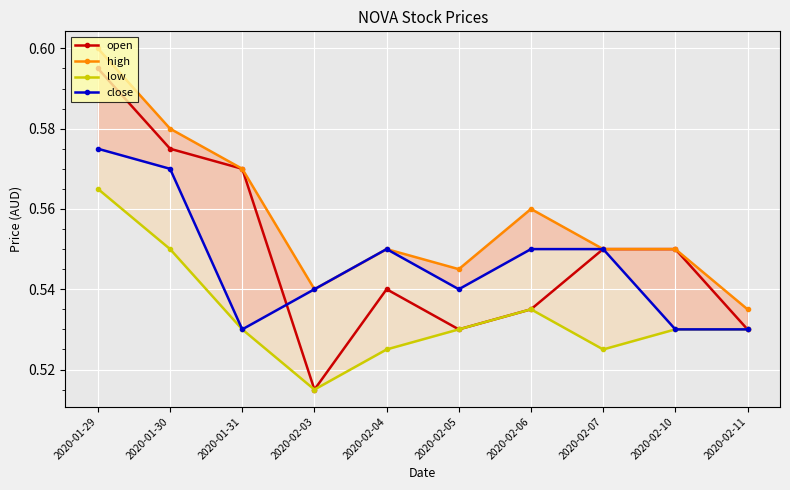

Reading right to left, list all the values displayed in this chart.

open: 2020-02-11=0.5	2020-02-10=0.6	2020-02-07=0.6	2020-02-06=0.5	2020-02-05=0.5	2020-02-04=0.5	2020-02-03=0.5	2020-01-31=0.6	2020-01-30=0.6	2020-01-29=0.6
high: 2020-02-11=0.5	2020-02-10=0.6	2020-02-07=0.6	2020-02-06=0.6	2020-02-05=0.5	2020-02-04=0.6	2020-02-03=0.5	2020-01-31=0.6	2020-01-30=0.6	2020-01-29=0.6
low: 2020-02-11=0.5	2020-02-10=0.5	2020-02-07=0.5	2020-02-06=0.5	2020-02-05=0.5	2020-02-04=0.5	2020-02-03=0.5	2020-01-31=0.5	2020-01-30=0.6	2020-01-29=0.6
close: 2020-02-11=0.5	2020-02-10=0.5	2020-02-07=0.6	2020-02-06=0.6	2020-02-05=0.5	2020-02-04=0.6	2020-02-03=0.5	2020-01-31=0.5	2020-01-30=0.6	2020-01-29=0.6